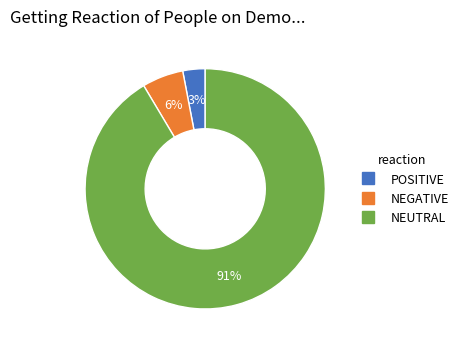

Count the number of slices in the pie.

3